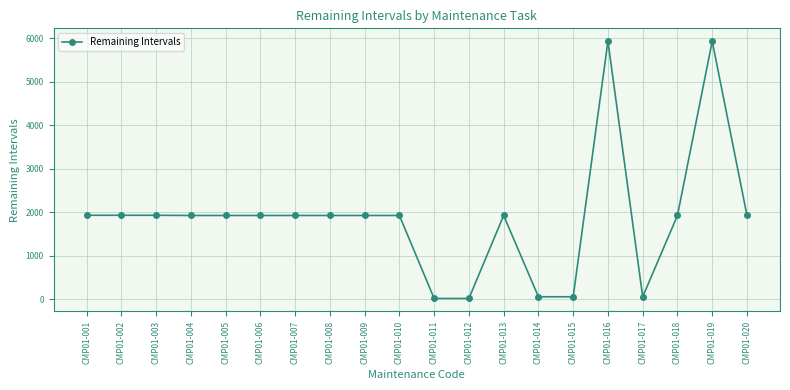

True or false: the data has more than 0 interior local peaks.

True